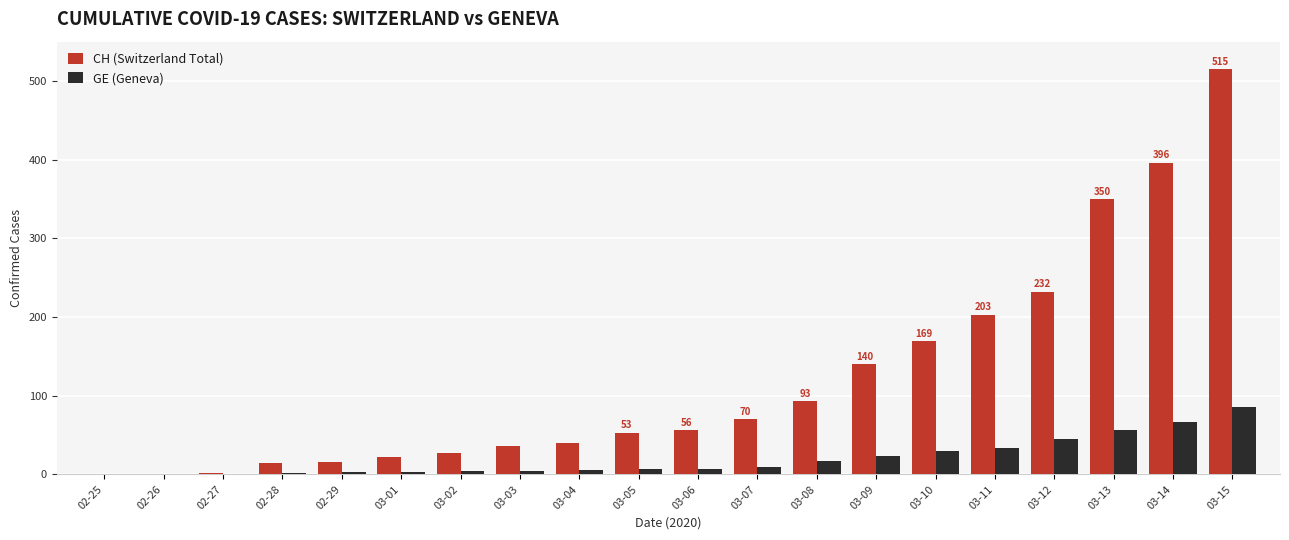

How many data points does each series have?

20